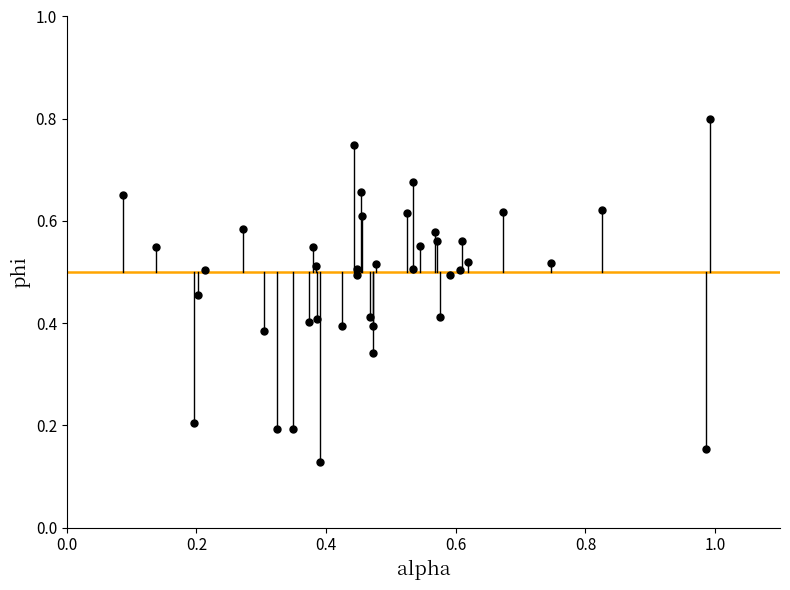

How many points are shown in the scatter plot?

40